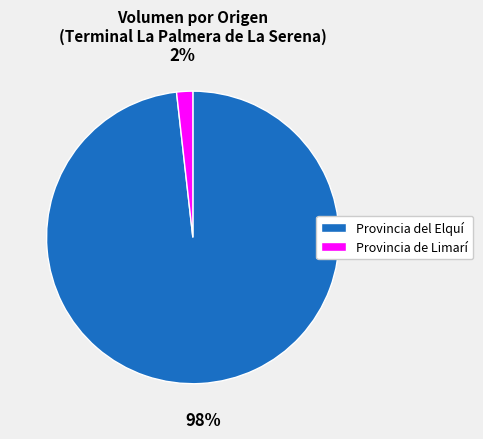

Which slice represents more than half of the pie?

Provincia del Elquí